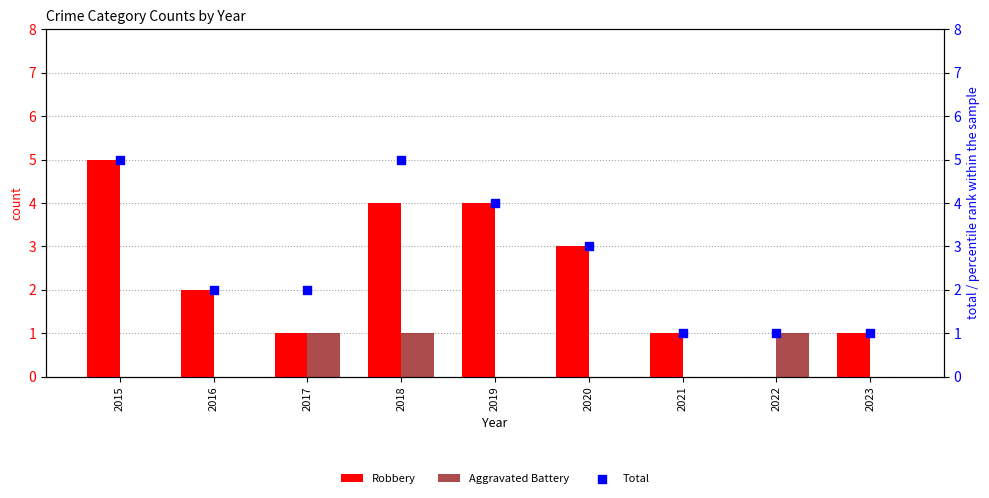

Which series has the largest Y range (max minus min)?

Robbery